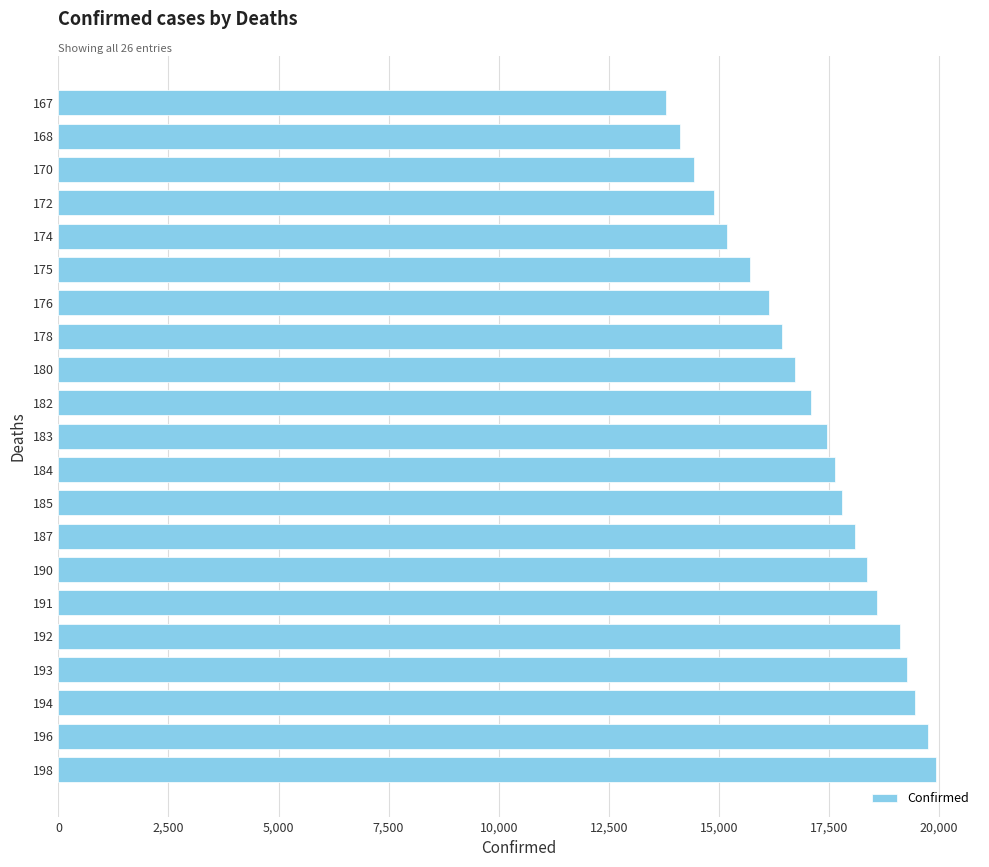

Where is the data nearest to the value 16864?

180